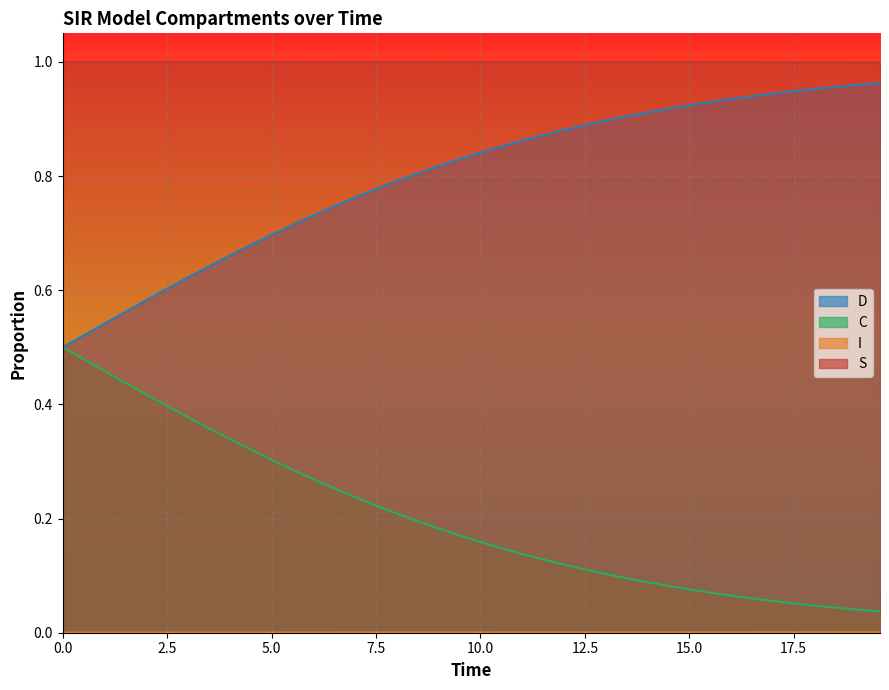

Which series has the largest total across all categories?

S